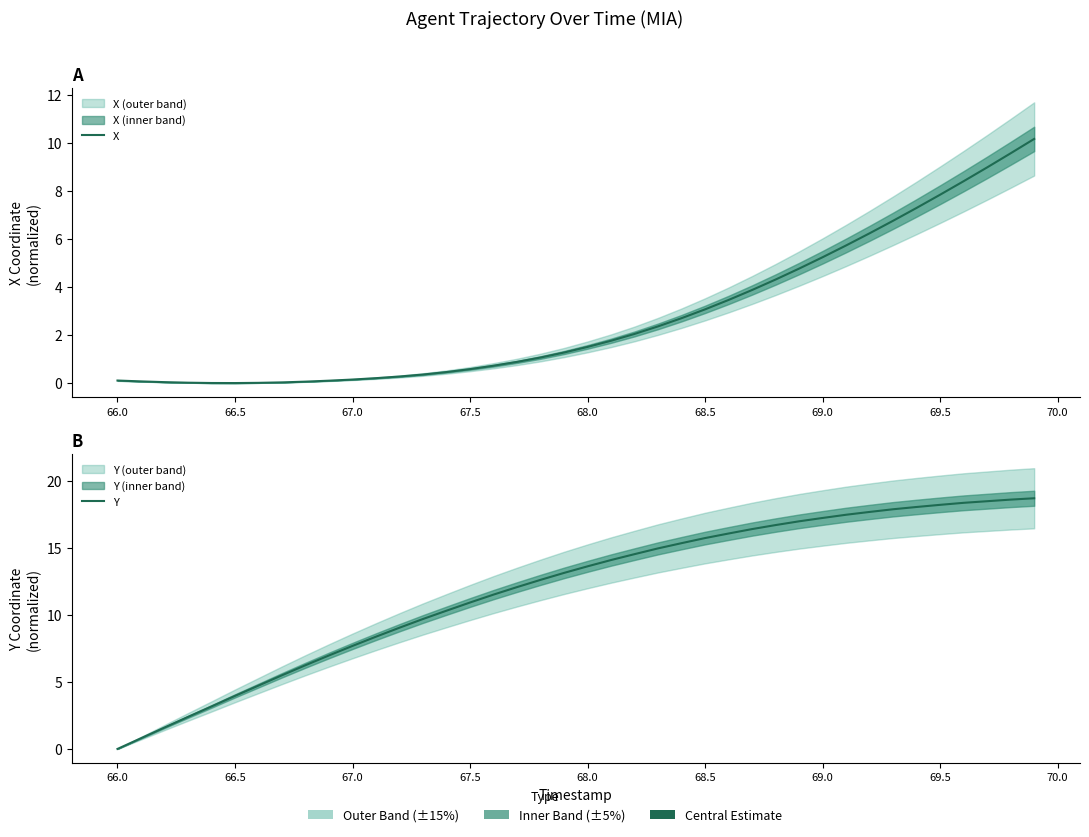

What are all the series names shown in the legend?

X, Y